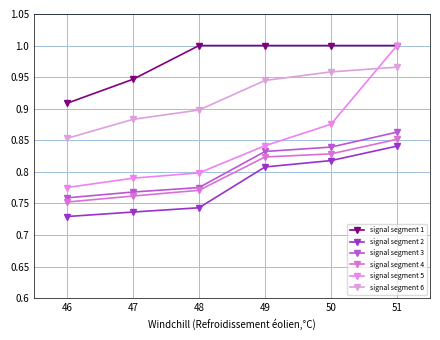

True or false: signal segment 6 and signal segment 4 cross at least once.

False